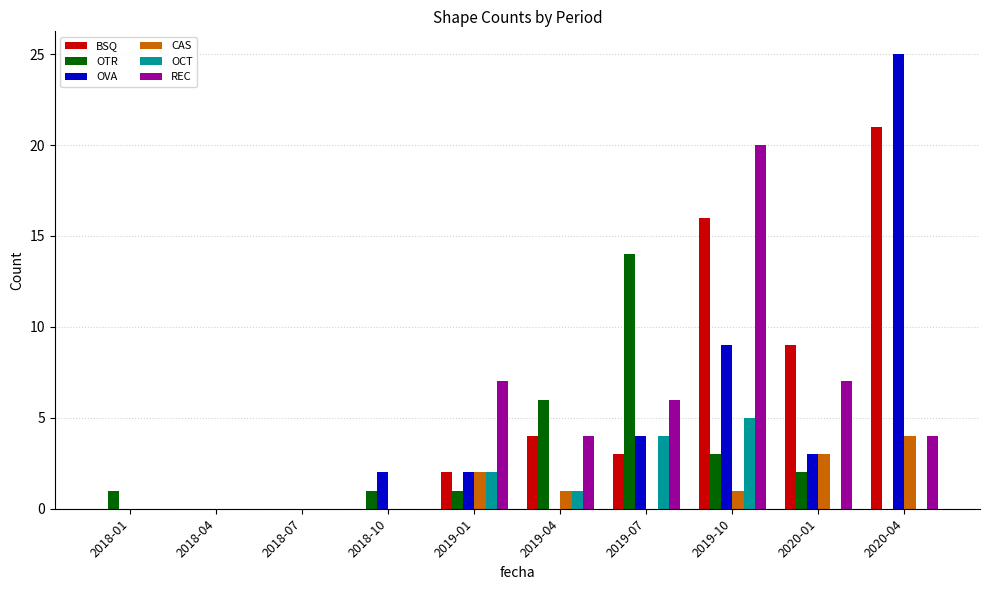

The value of REC at 2018-04 is 0. True or false?

True